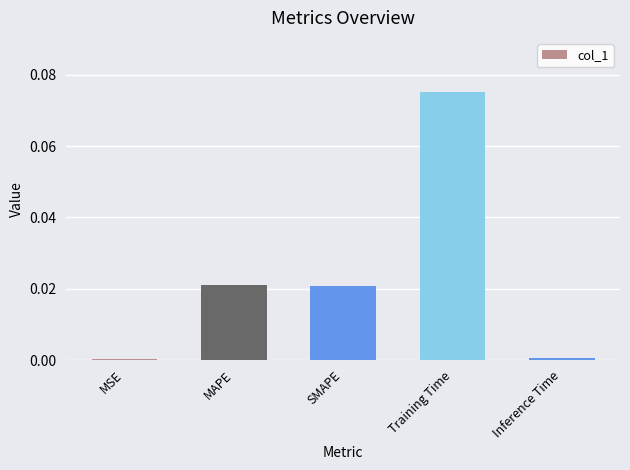

The value at Inference Time is 0.0. True or false?

True